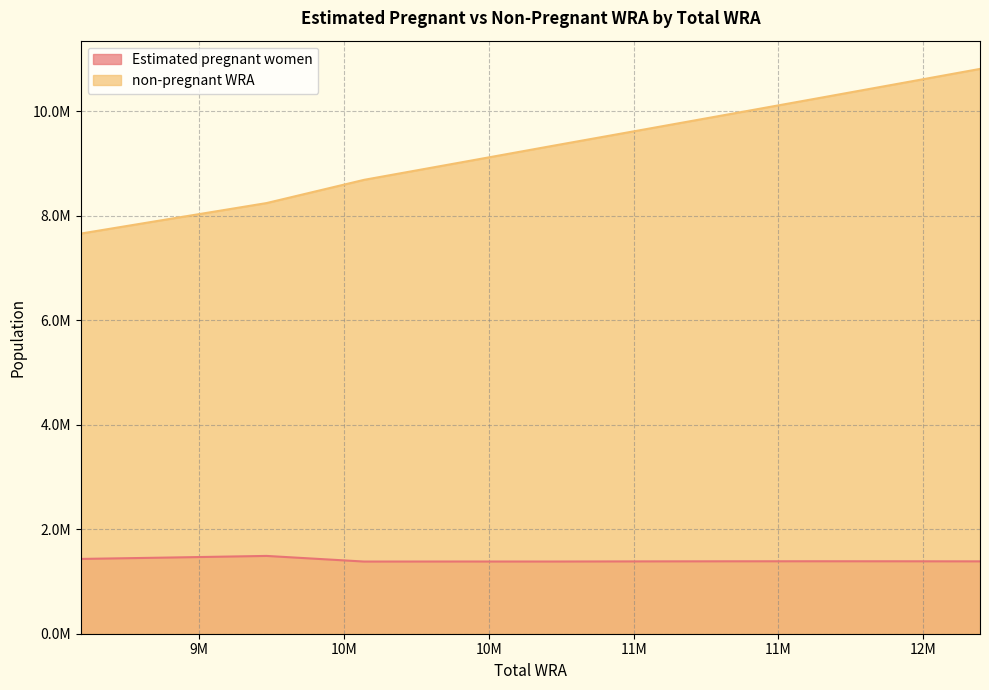

Does the chart display data point markers on the line(s)?

No